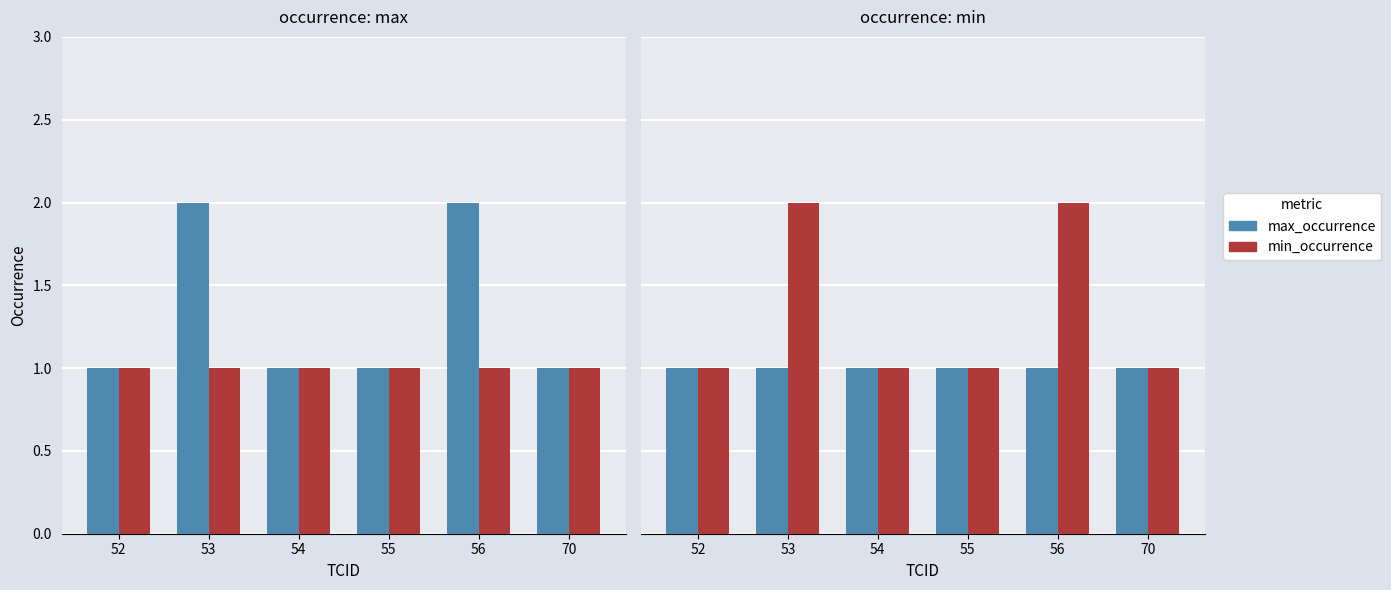

Read the min_occurrence value at 55.

1